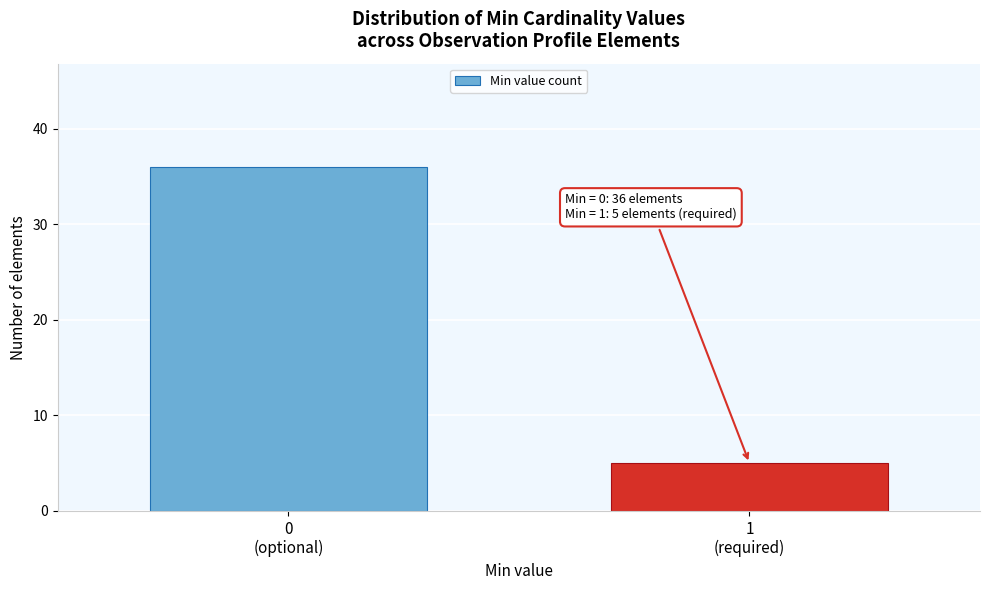

Reading left to right, list all the values displayed in this chart.

36	5